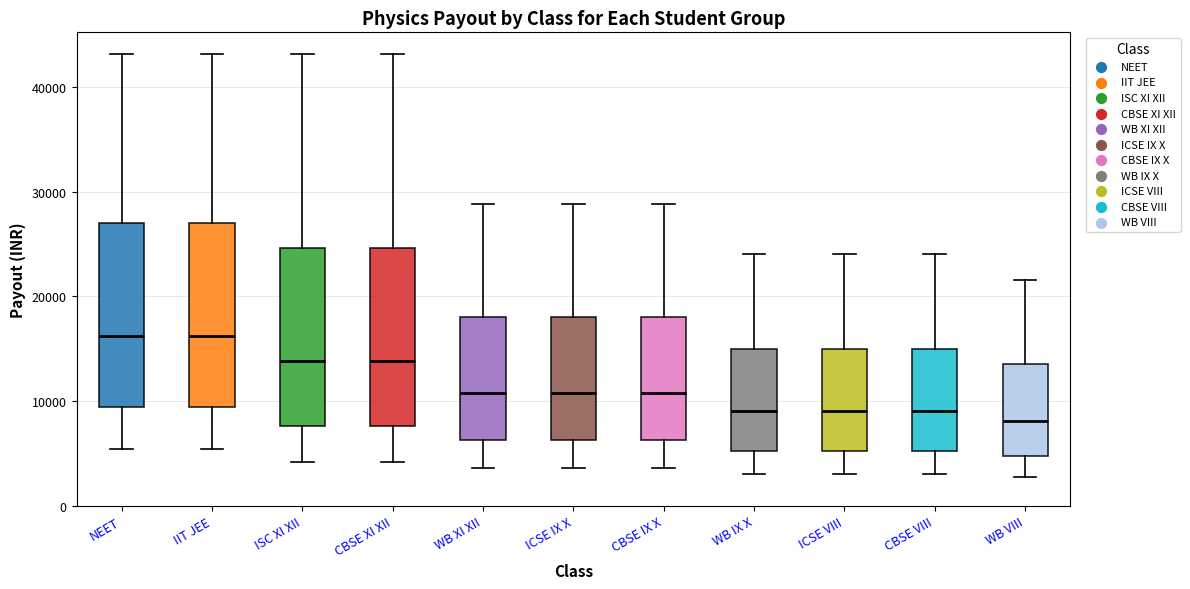

Reading left to right, transcribe this box plot: for each box, give where its median line is, the range the box spans, and where its two whiskers end, as read against the y-axis. The values are not printed on the chart, so give them approximately, as read against the axis.

NEET: median 16000, box 9000 to 27000, whiskers 5000 to 43000
IIT JEE: median 16000, box 9000 to 27000, whiskers 5000 to 43000
ISC XI XII: median 14000, box 8000 to 25000, whiskers 4000 to 43000
CBSE XI XII: median 14000, box 8000 to 25000, whiskers 4000 to 43000
WB XI XII: median 11000, box 6000 to 18000, whiskers 4000 to 29000
ICSE IX X: median 11000, box 6000 to 18000, whiskers 4000 to 29000
CBSE IX X: median 11000, box 6000 to 18000, whiskers 4000 to 29000
WB IX X: median 9000, box 5000 to 15000, whiskers 3000 to 24000
ICSE VIII: median 9000, box 5000 to 15000, whiskers 3000 to 24000
CBSE VIII: median 9000, box 5000 to 15000, whiskers 3000 to 24000
WB VIII: median 8000, box 5000 to 14000, whiskers 3000 to 22000